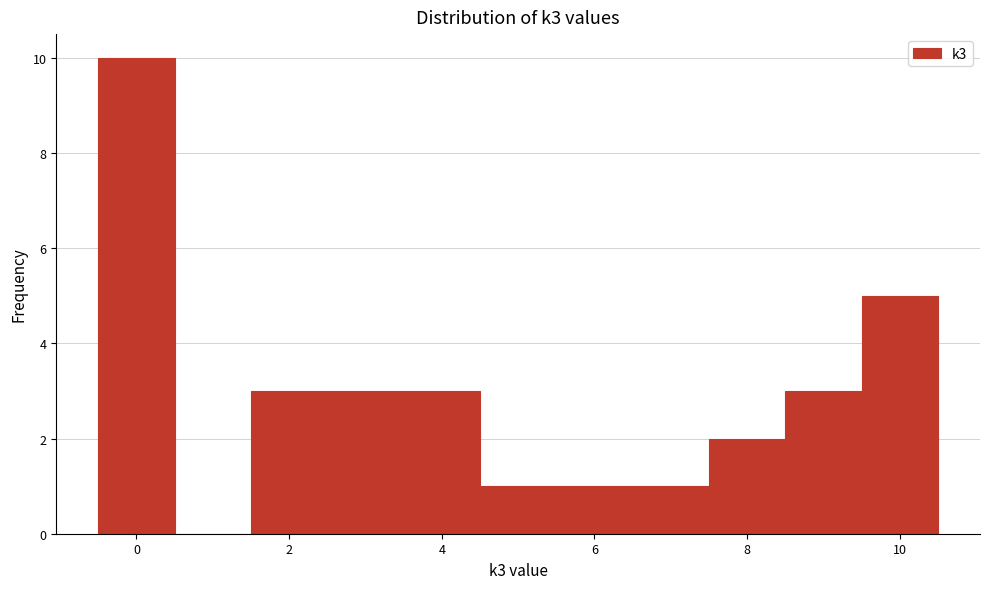

Reading left to right, list every bar in this chart as the range it spans on the x-axis followed by its height. Neither the bar edges nor the heights are printed on the chart, so give them approximately, as read against the axes.

-0.5 to 0.5: 10
0.5 to 1.5: 0
1.5 to 2.5: 3
2.5 to 3.5: 3
3.5 to 4.5: 3
4.5 to 5.5: 1
5.5 to 6.5: 1
6.5 to 7.5: 1
7.5 to 8.5: 2
8.5 to 9.5: 3
9.5 to 10.5: 5